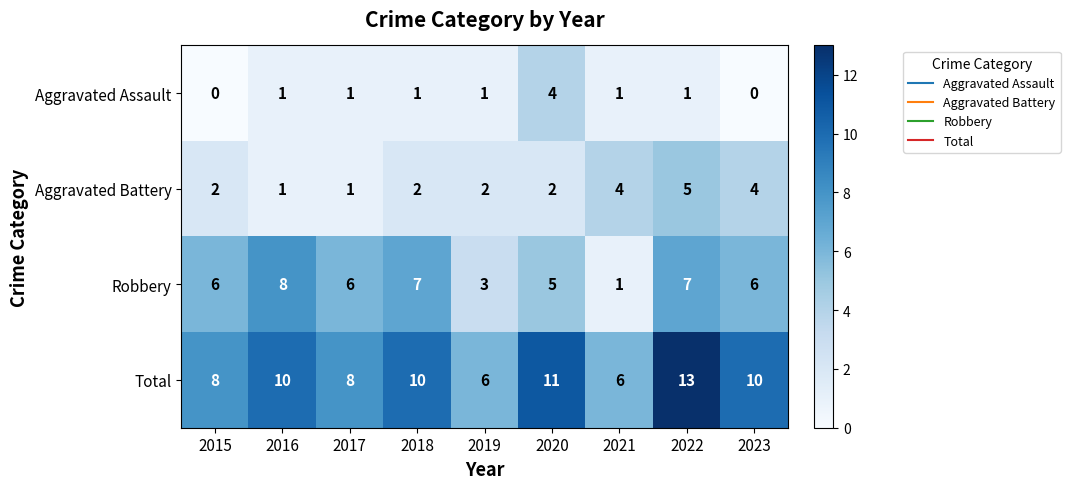

At which category does the chart reach its peak across all series?

2022